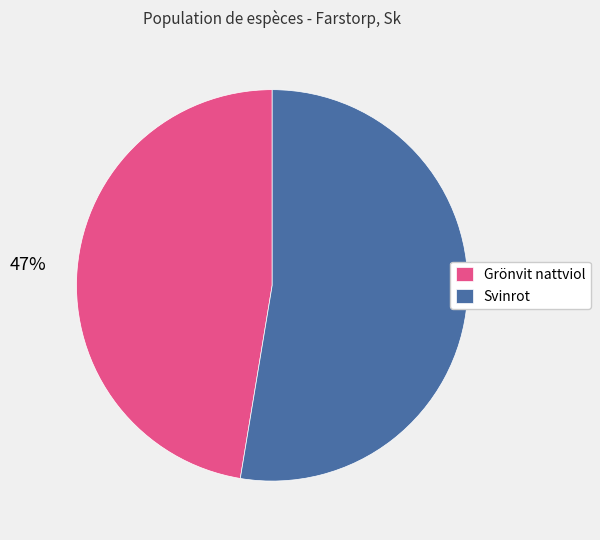

Does Grönvit nattviol represent more than half of the total?

No